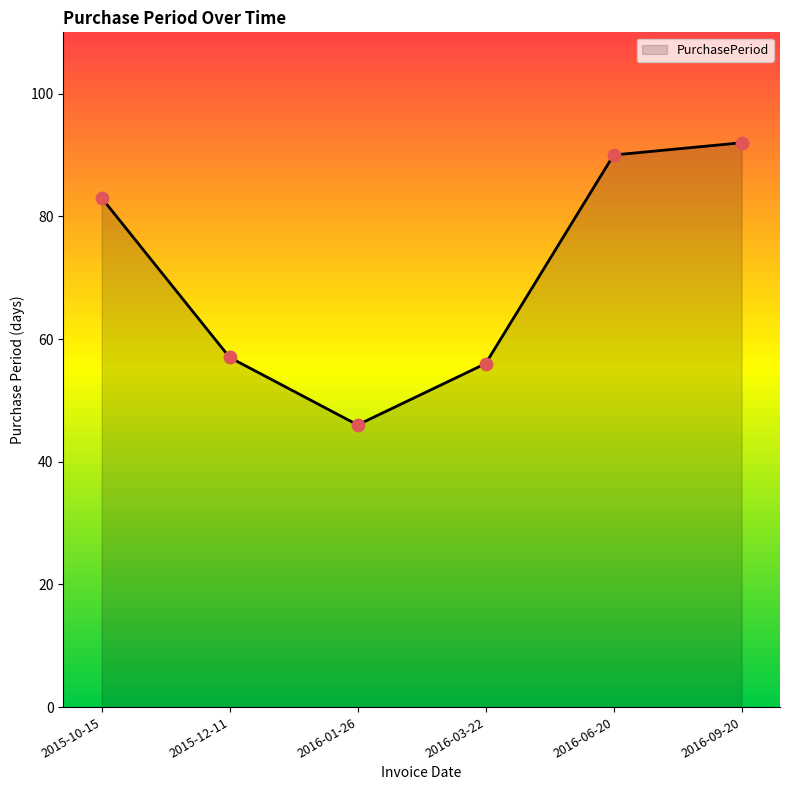

What is the ratio of the value at 2015-12-11 to the value at 2016-06-20?

0.6